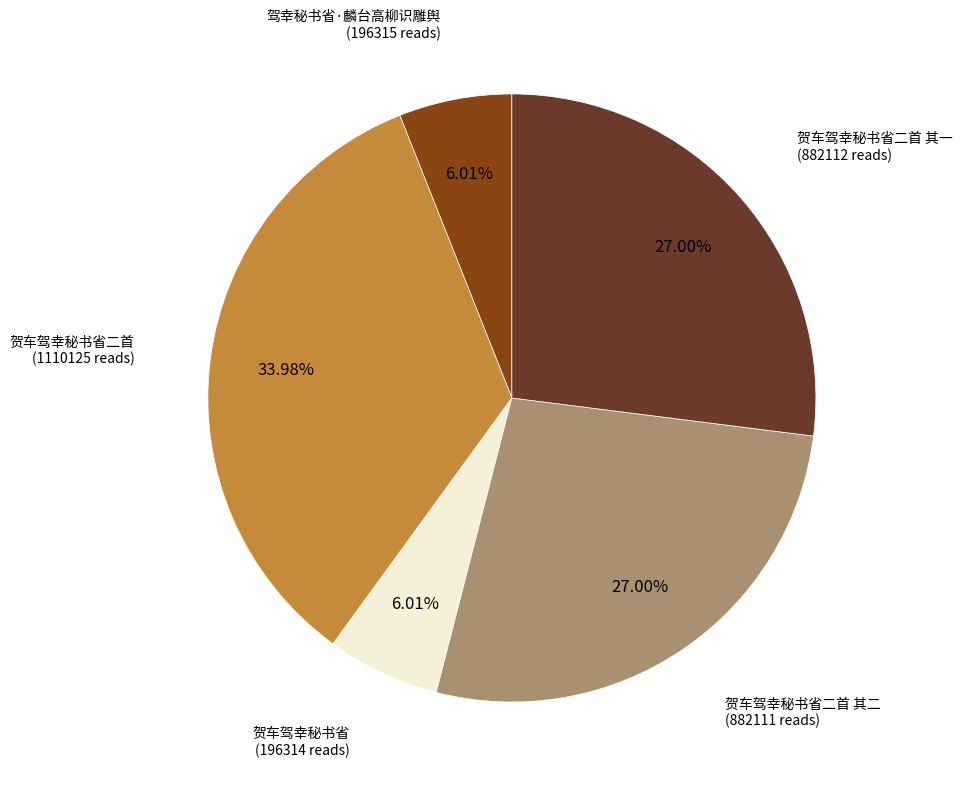

To the nearest percent, what is the difference between the 贺车驾幸秘书省二首 and 驾幸秘书省·麟台高柳识雕舆 slice percentages?

28%